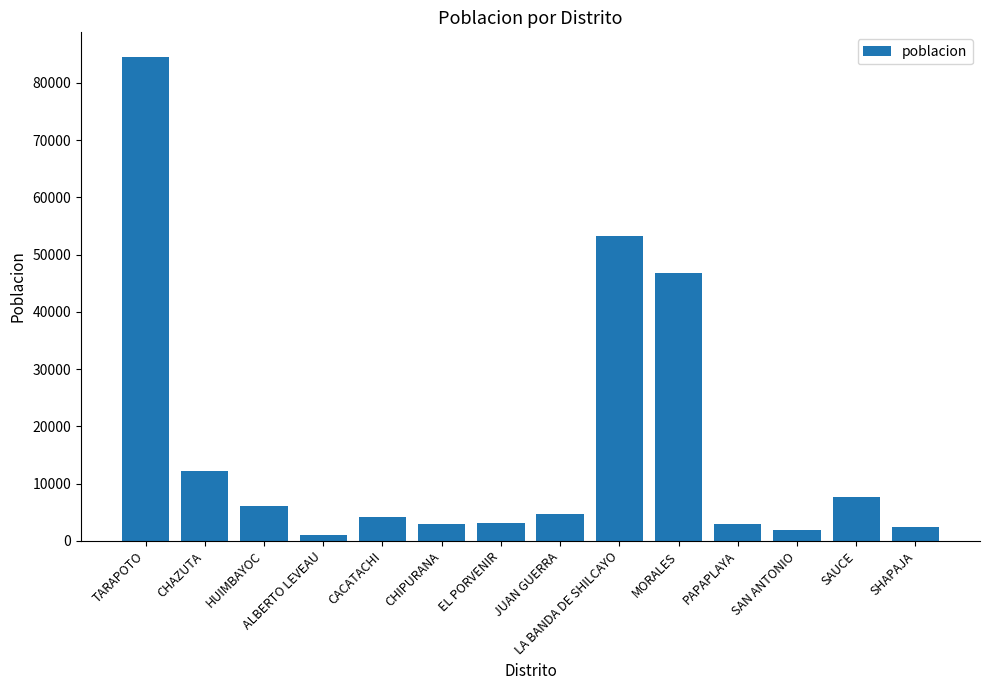

What is the value of the 1st bar from the left?

84618